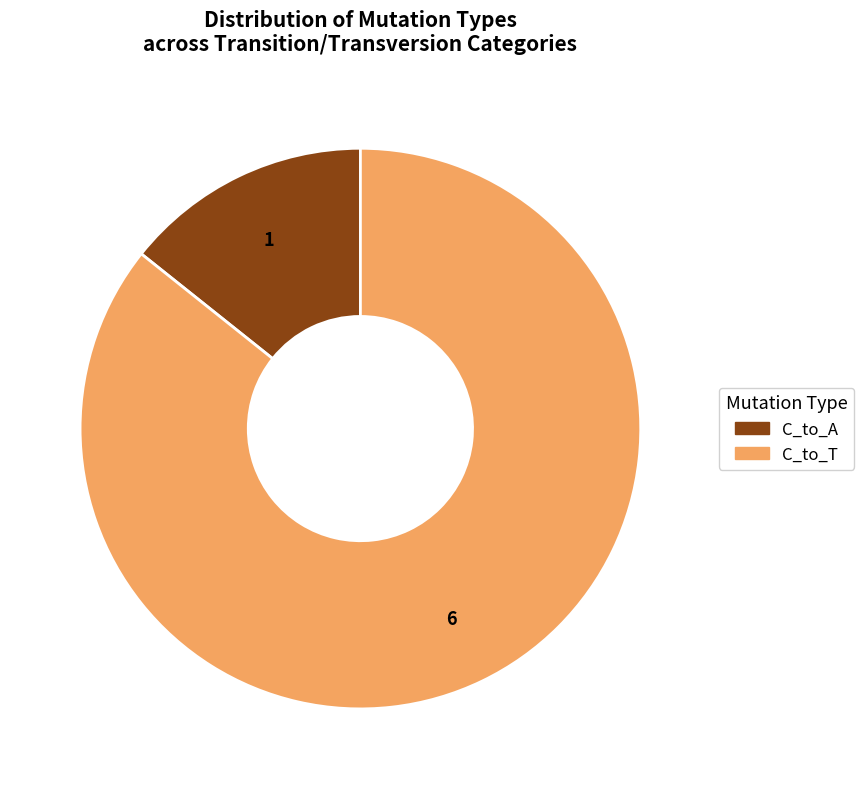

Is there any slice that represents more than half of the pie?

Yes